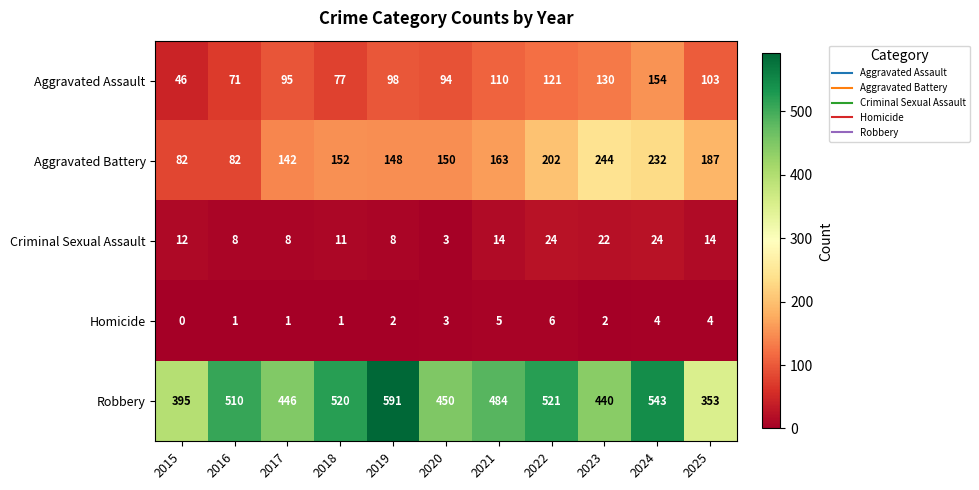

What value does the Criminal Sexual Assault series have at 2023, to the nearest 10?

20